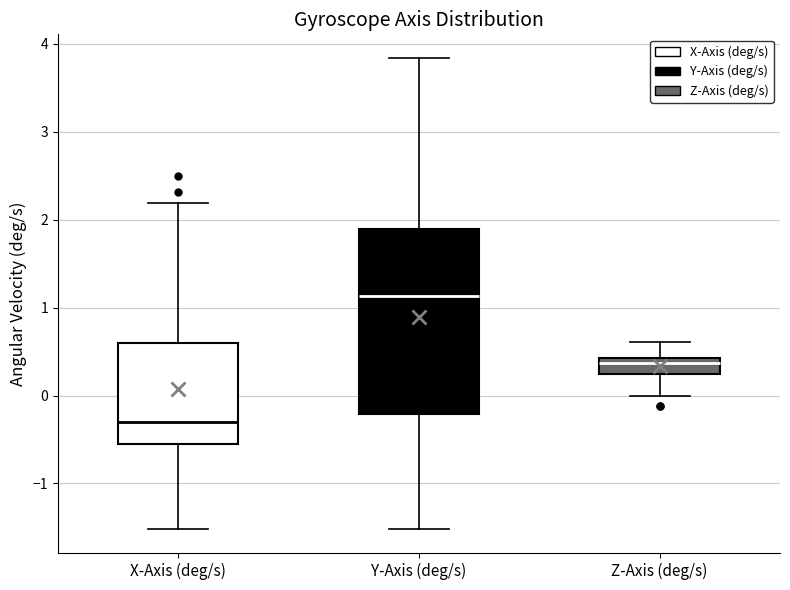

Where does the lower whisker of the box for Z-Axis (deg/s) end on the y-axis? The values are not printed on the chart, so give them approximately, as read against the axis.

0.0